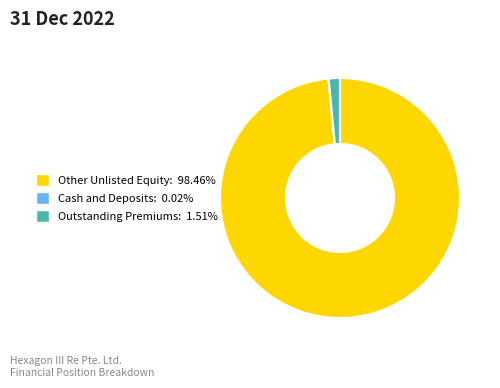

Does any single category account for the majority?

Yes